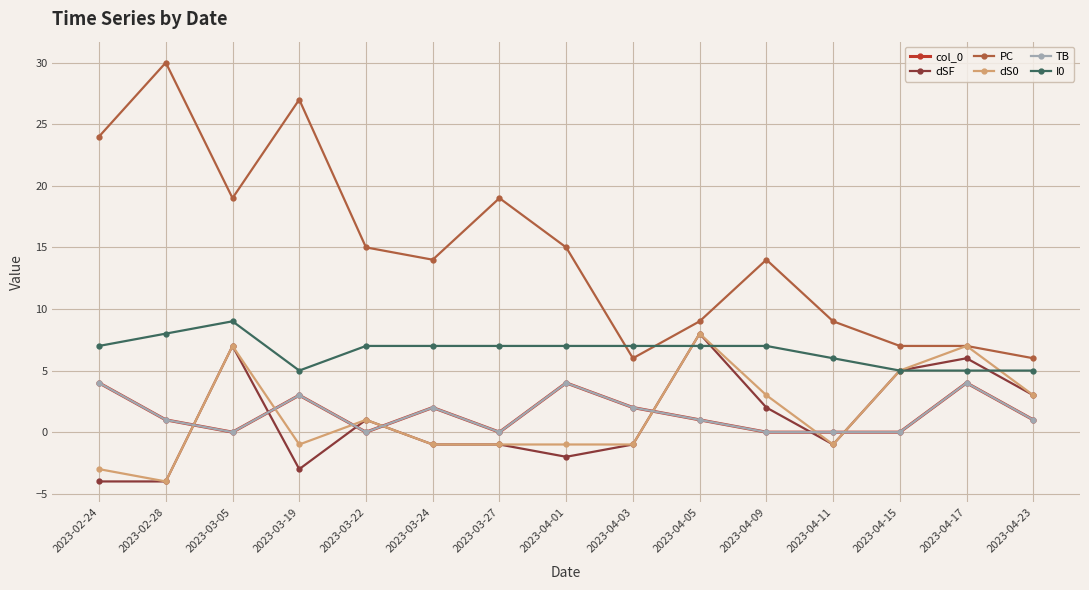

Does the chart have visible grid lines?

Yes